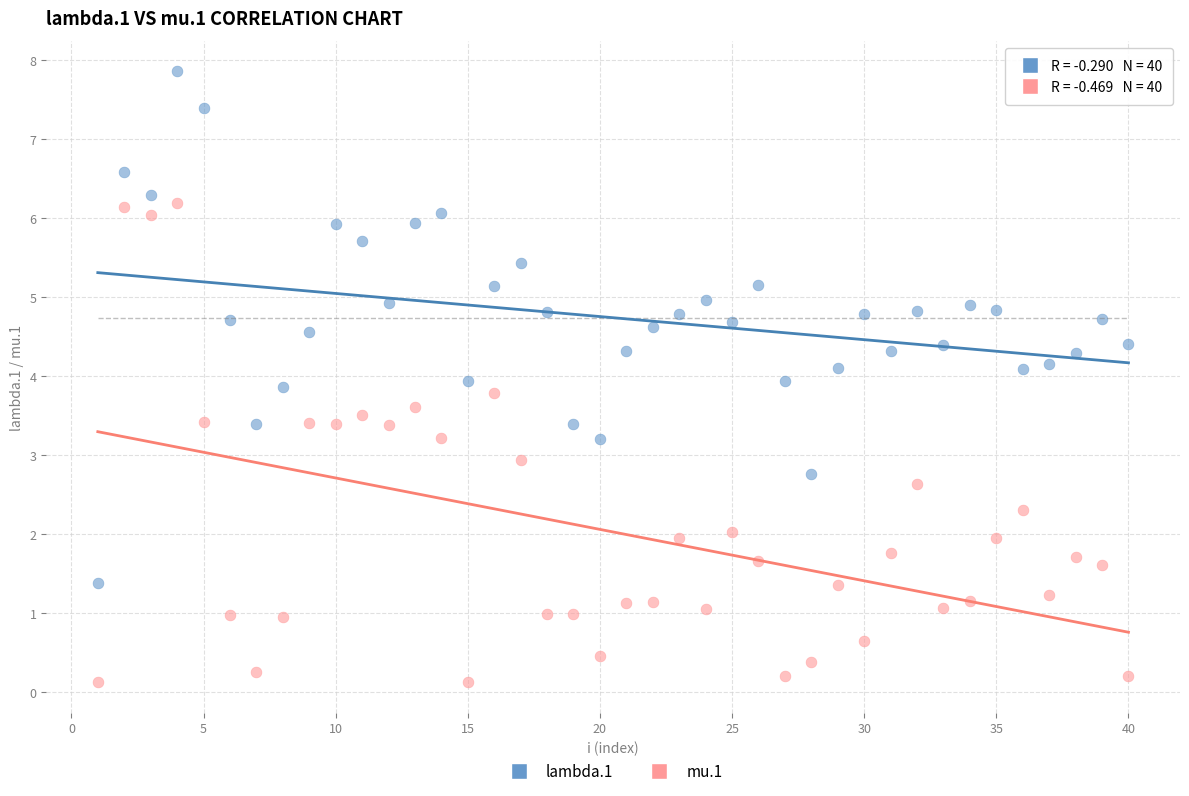

Which series reaches the minimum Y coordinate?

mu.1